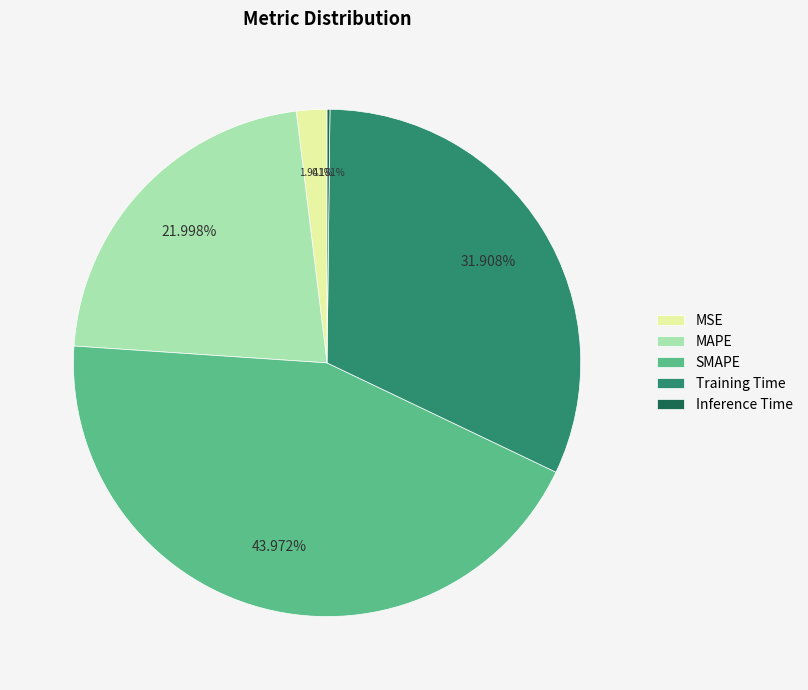

Does MAPE represent more than half of the total?

No